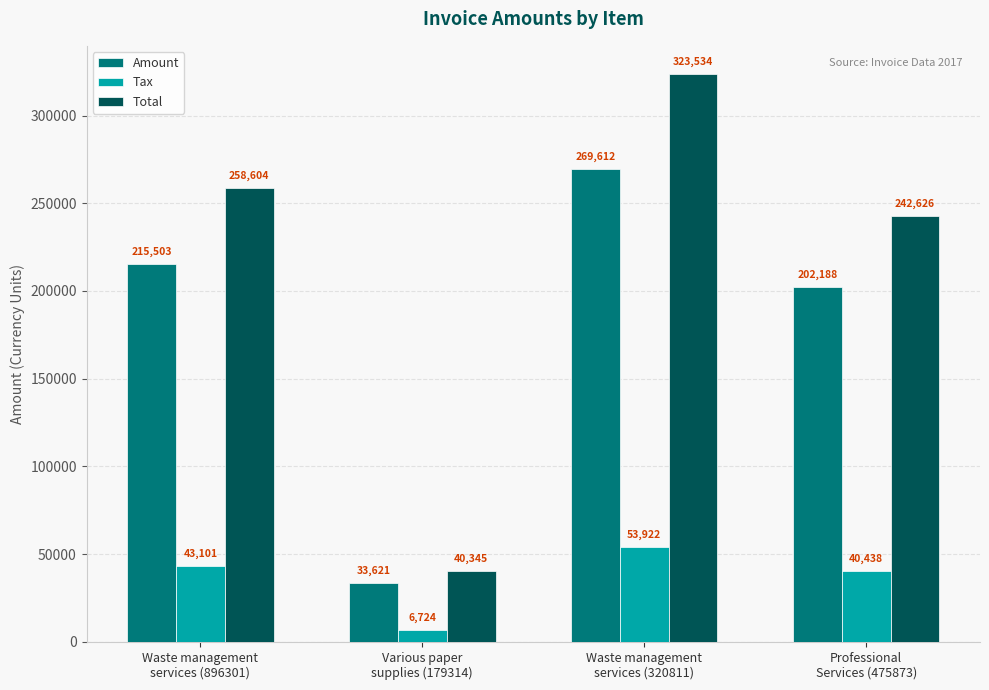

True or false: Tax has a value of 81128.5 at Waste management
services (320811).

False